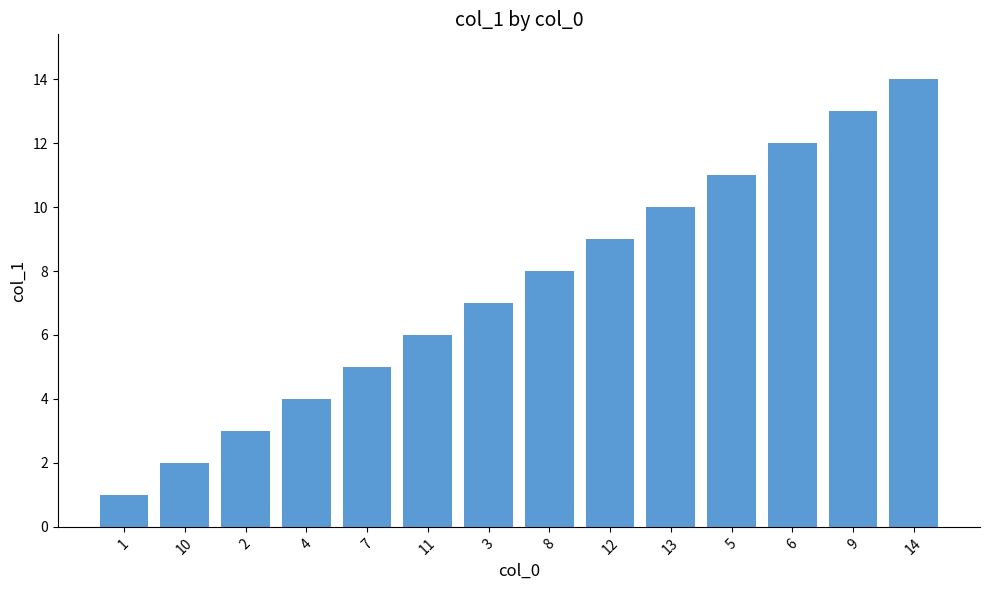

What is the approximate value at 8?

8